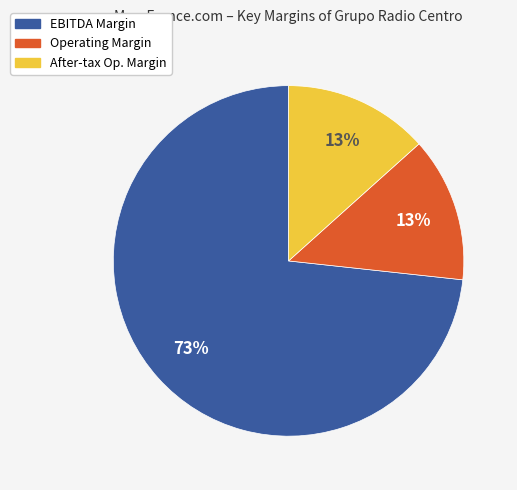

To the nearest percent, what is the average slice percentage?

33%